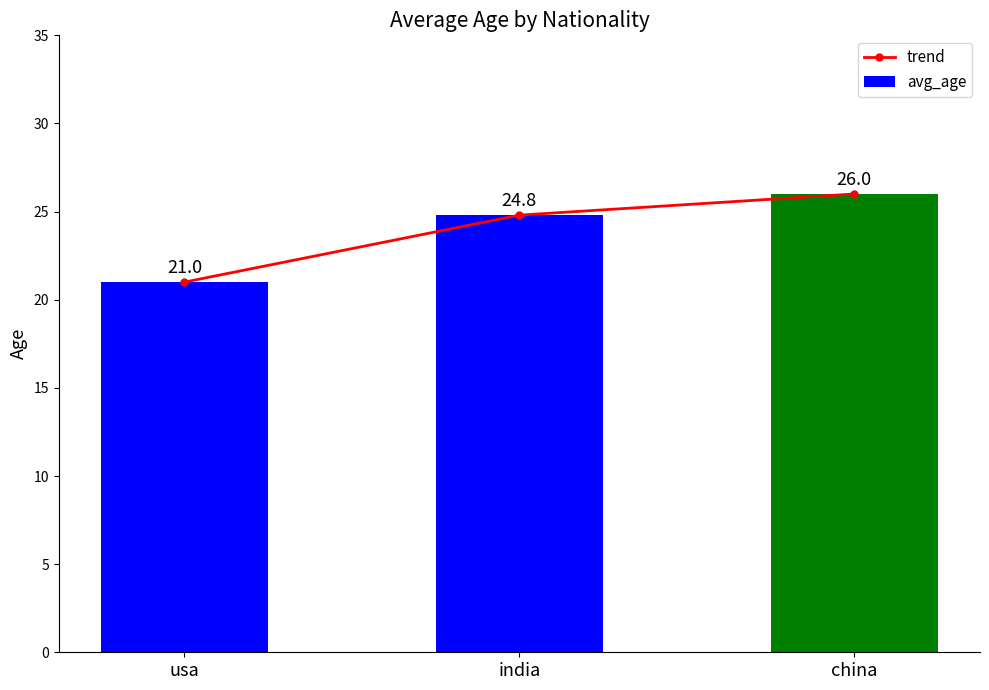

What is the highest value of the trend series?

26.0